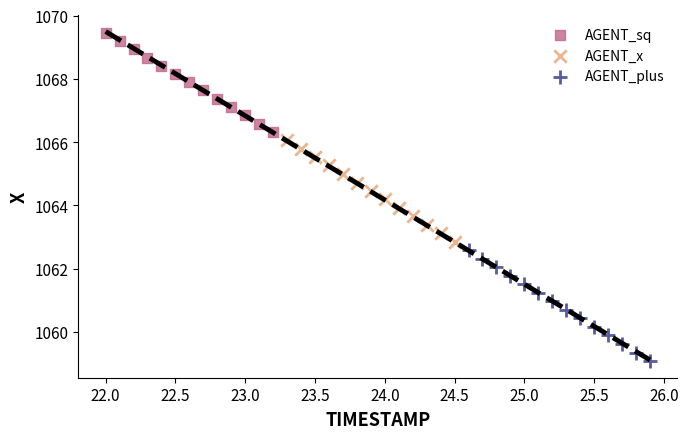

Which series has the widest spread of Y values?

AGENT_plus